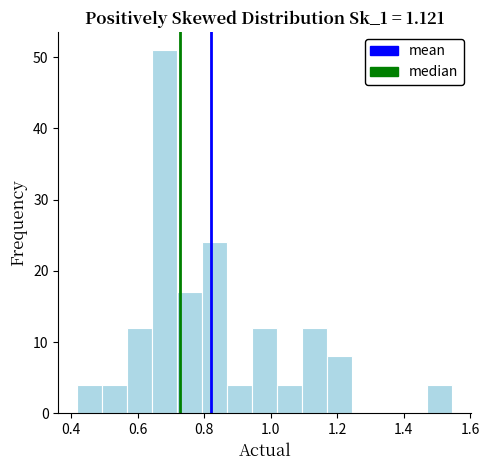

Around what value on the x-axis is the tallest bar? Give the approximate position of its centre, as read against the axis.

0.68